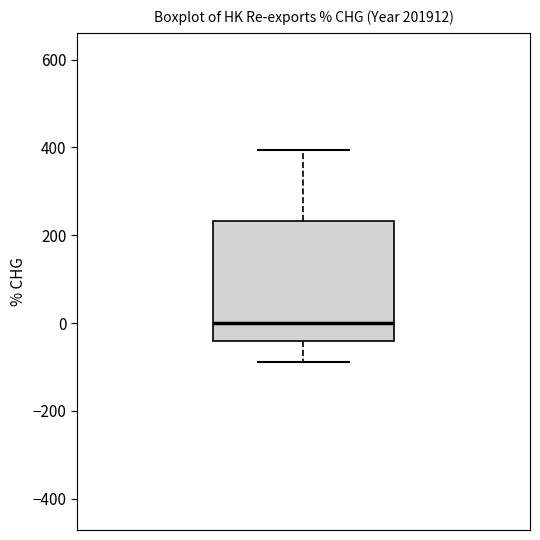

Read this box plot against the y-axis: the position of the median line, the range covered by the box, and the ends of both whiskers. The values are not printed on the chart, so give them approximately, as read against the axis.

median 0, box -40 to 240, whiskers -80 to 400